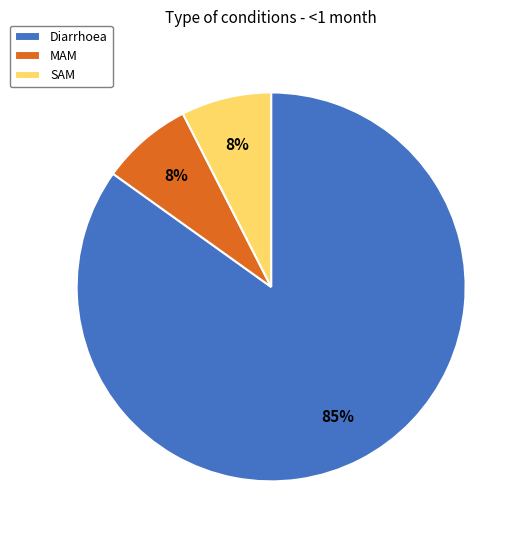

To the nearest percent, what is the average slice percentage?

33%